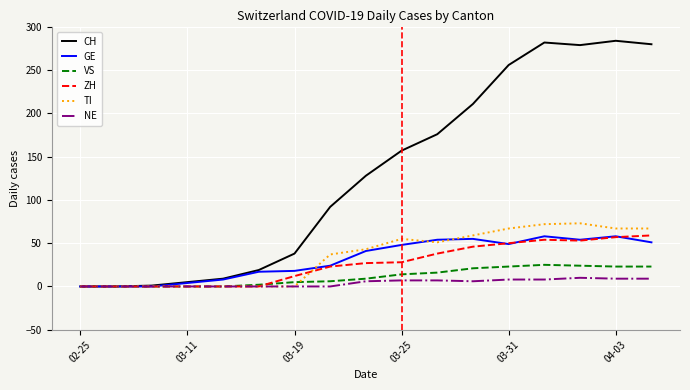

What is the maximum value shown in the chart?

284